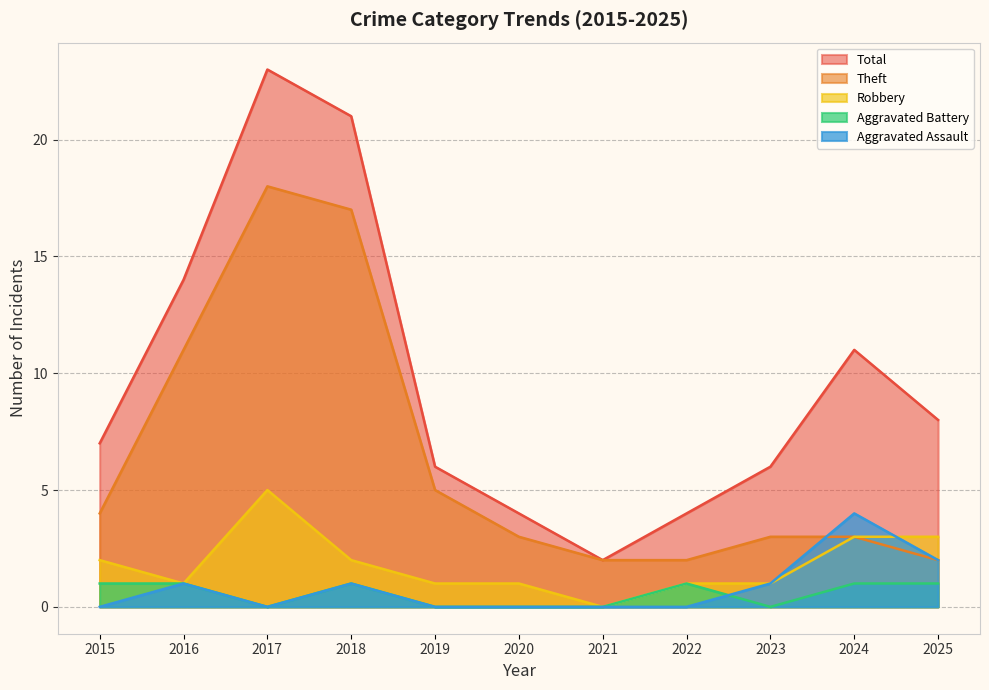

How many values in the Aggravated Assault series exceed 0?

5